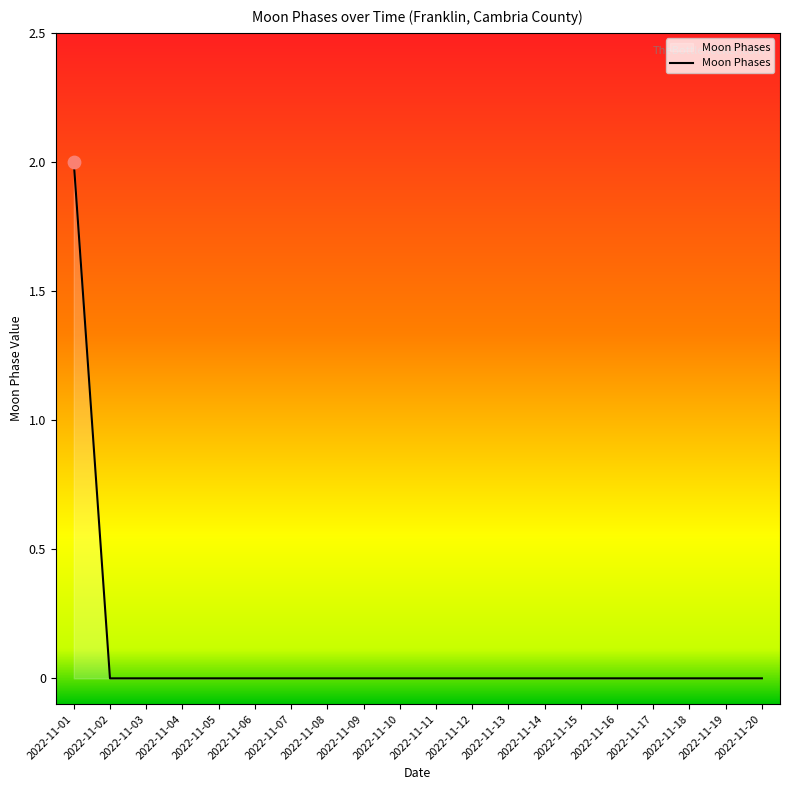

Between 2022-11-18 and 2022-11-01, which is larger?

2022-11-01